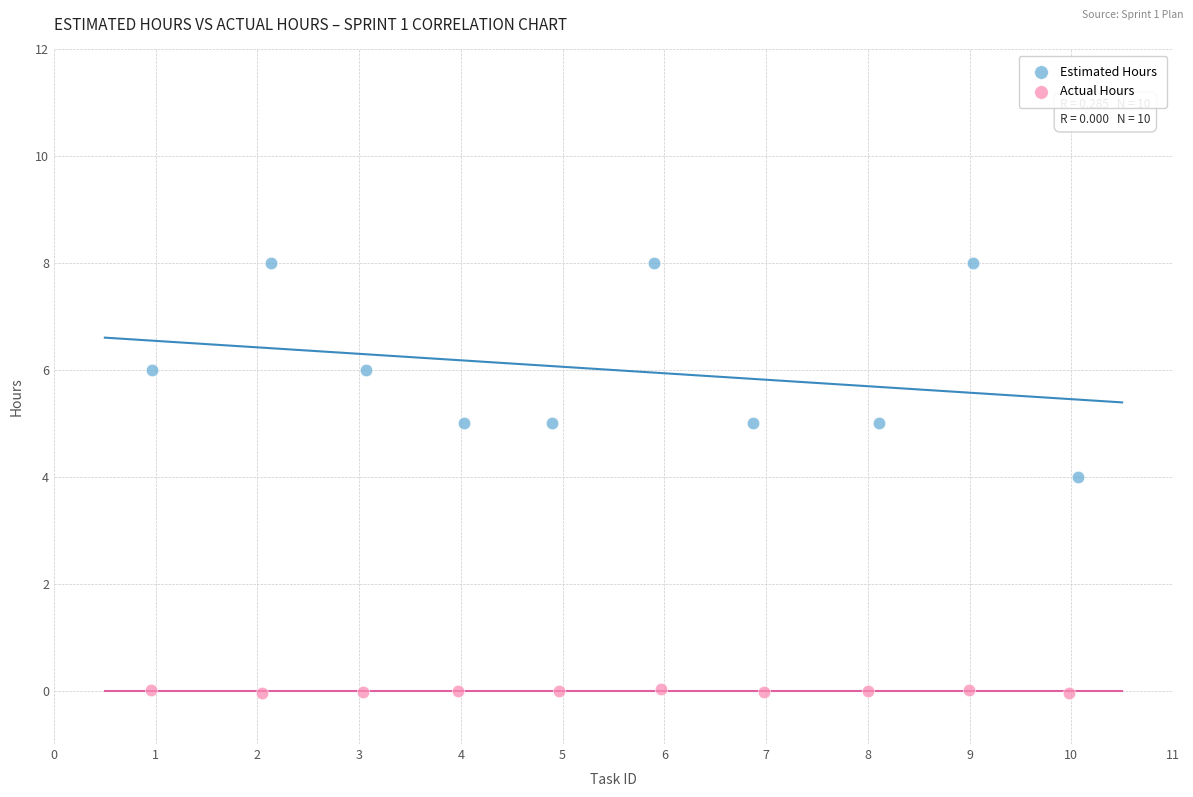

Which series contains the highest Y value?

Estimated Hours